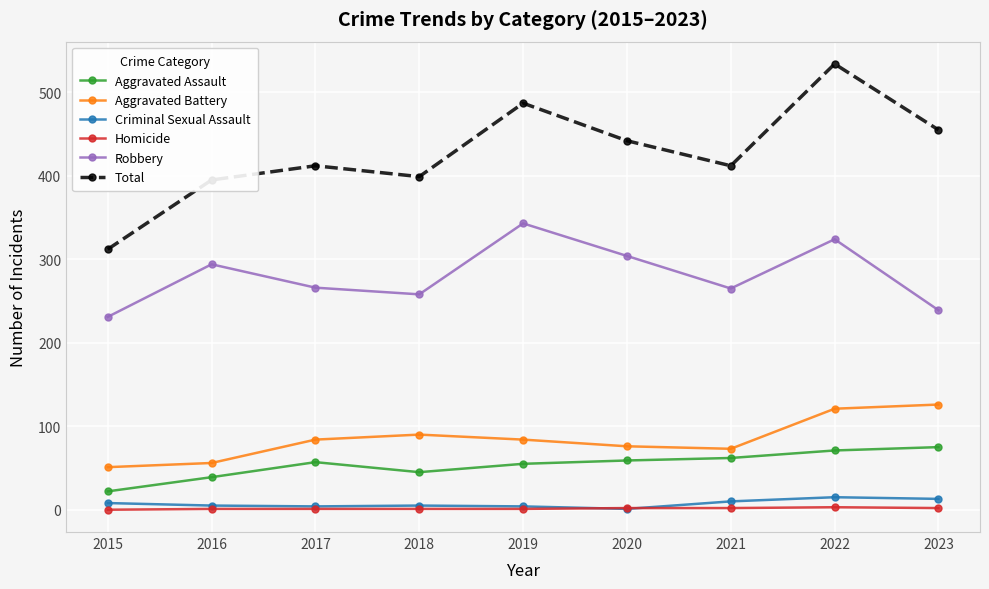

True or false: Aggravated Battery has a value of 38 at 2017.

False